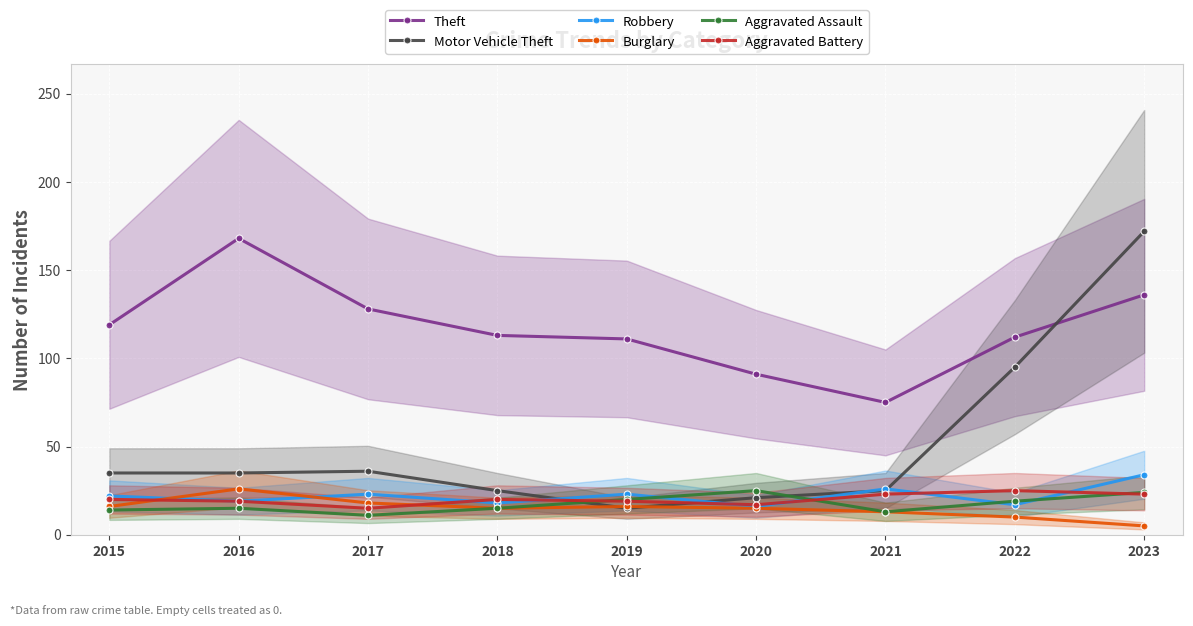

At which label does Aggravated Assault reach its peak?

2020